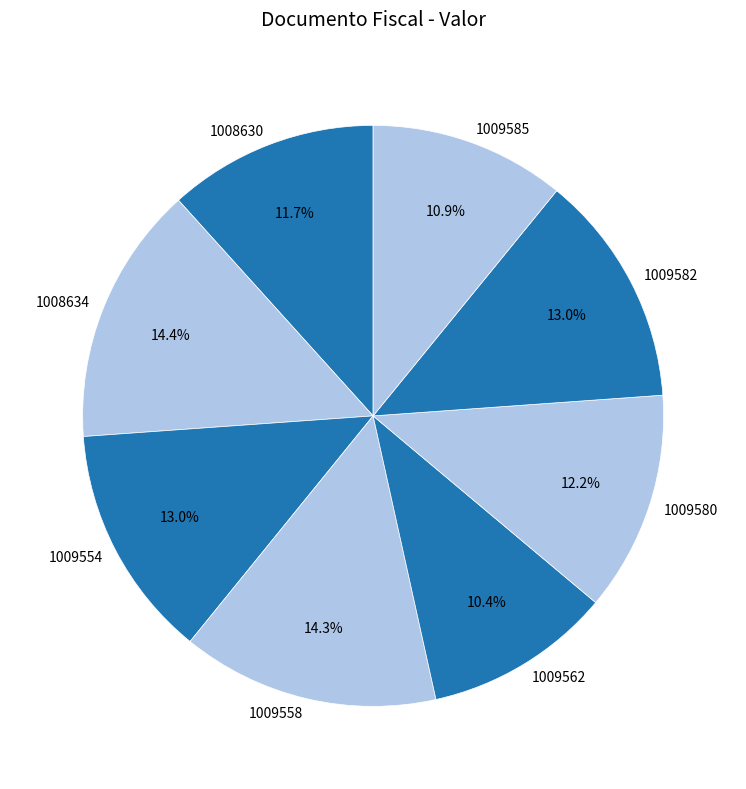

To the nearest percent, what is the difference between the 1009582 and 1009580 slice percentages?

1%